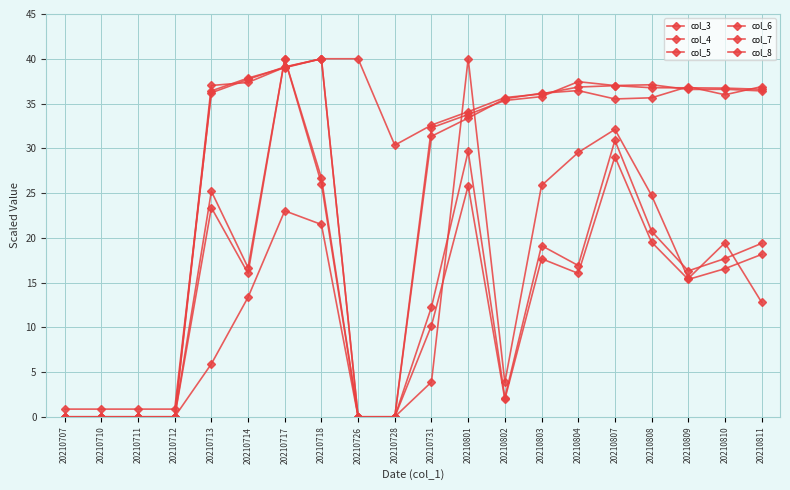

Where is col_3 nearest to the value 20?

20210728